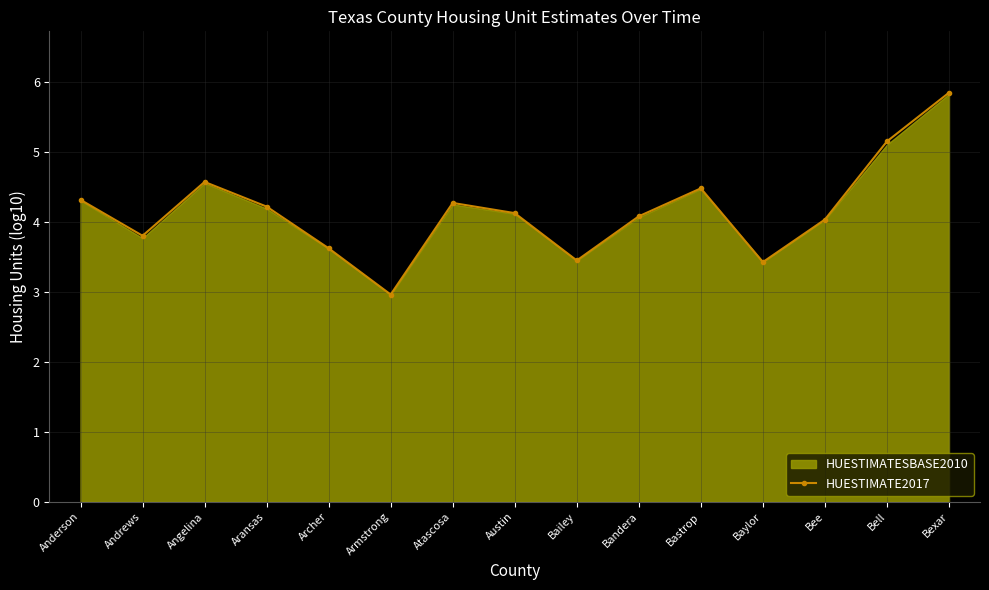

How many interior local valleys does the HUESTIMATE2017 series have?

4